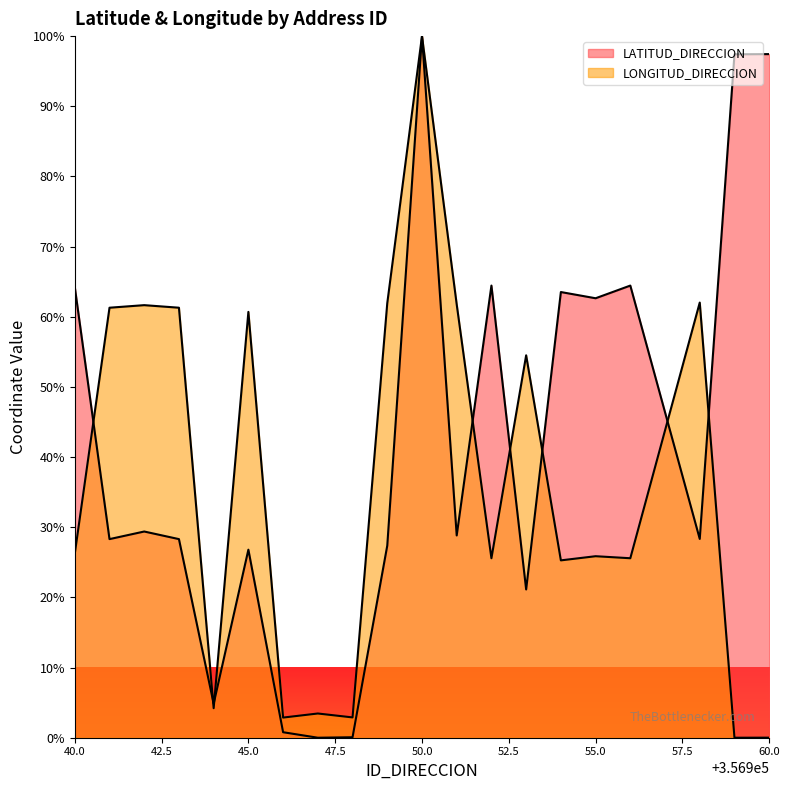

How many positive values does the LONGITUD_DIRECCION series have?

19